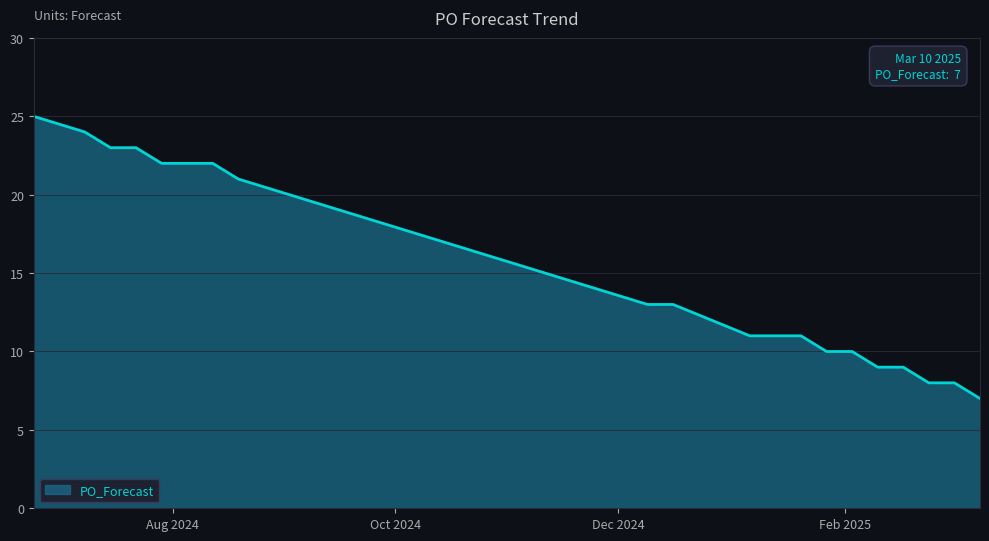

What is the smallest value displayed?

7